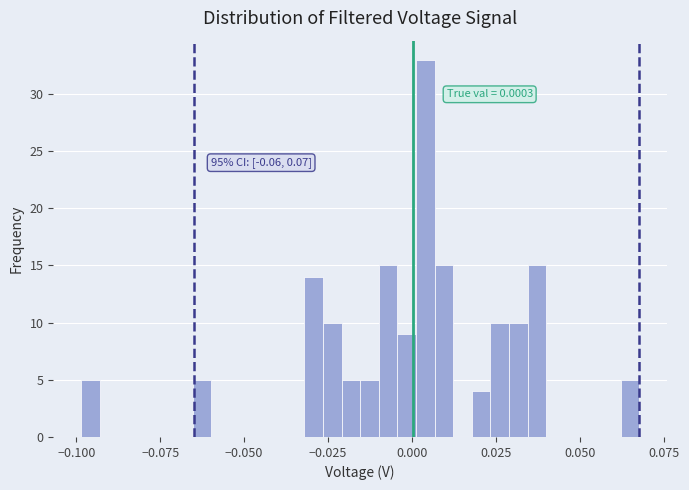

Read against the x-axis, roughly where is the centre of the tallest bar?

0.005